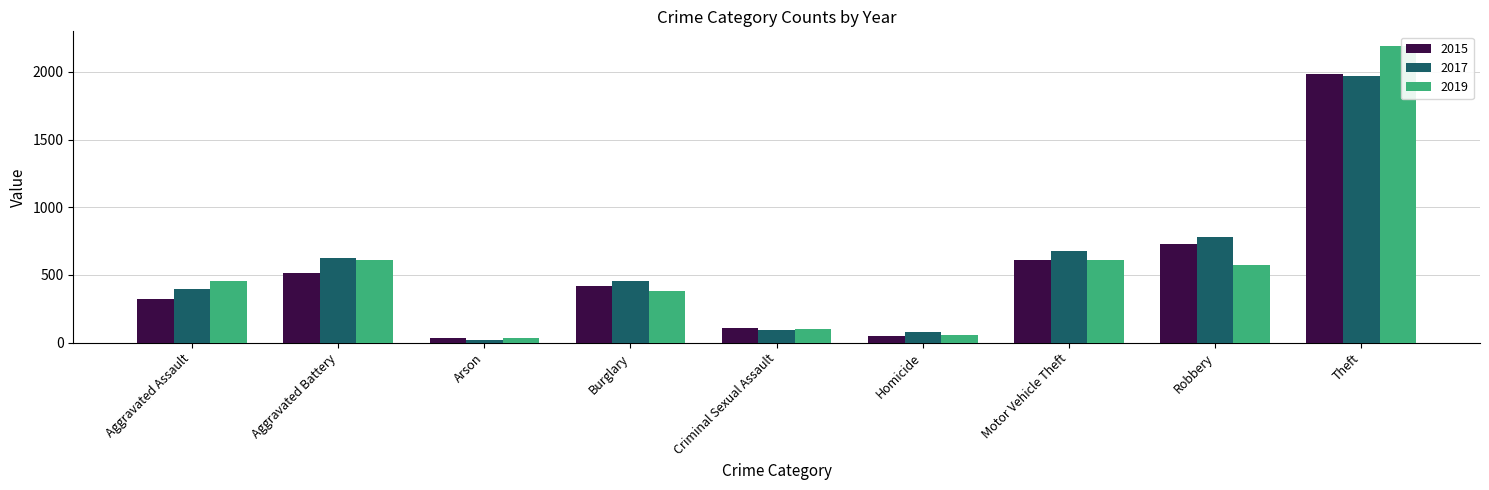

Which series has the largest range (max minus min)?

2019